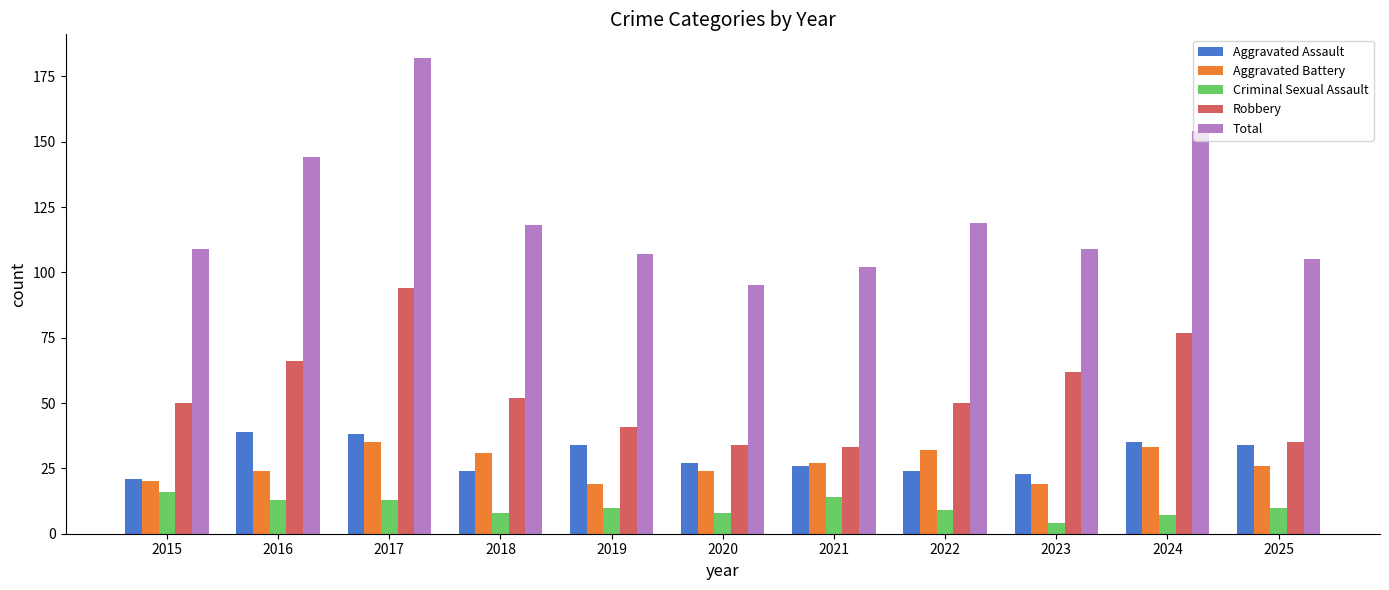

Is the value of Robbery at 2021 greater than the value of Criminal Sexual Assault at 2024?

Yes